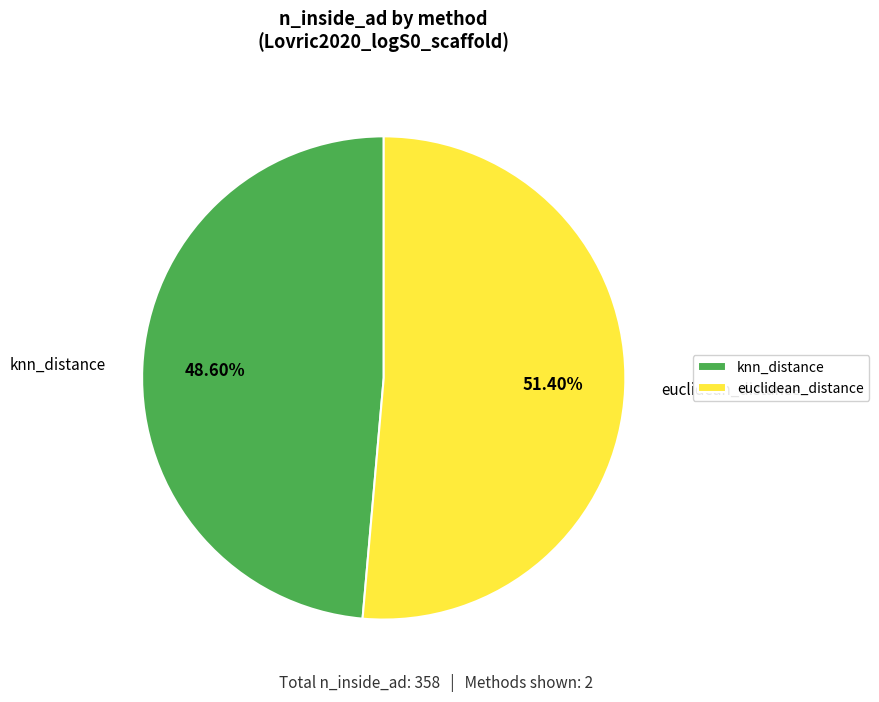

Rank the categories by value from lowest to highest.

knn_distance, euclidean_distance